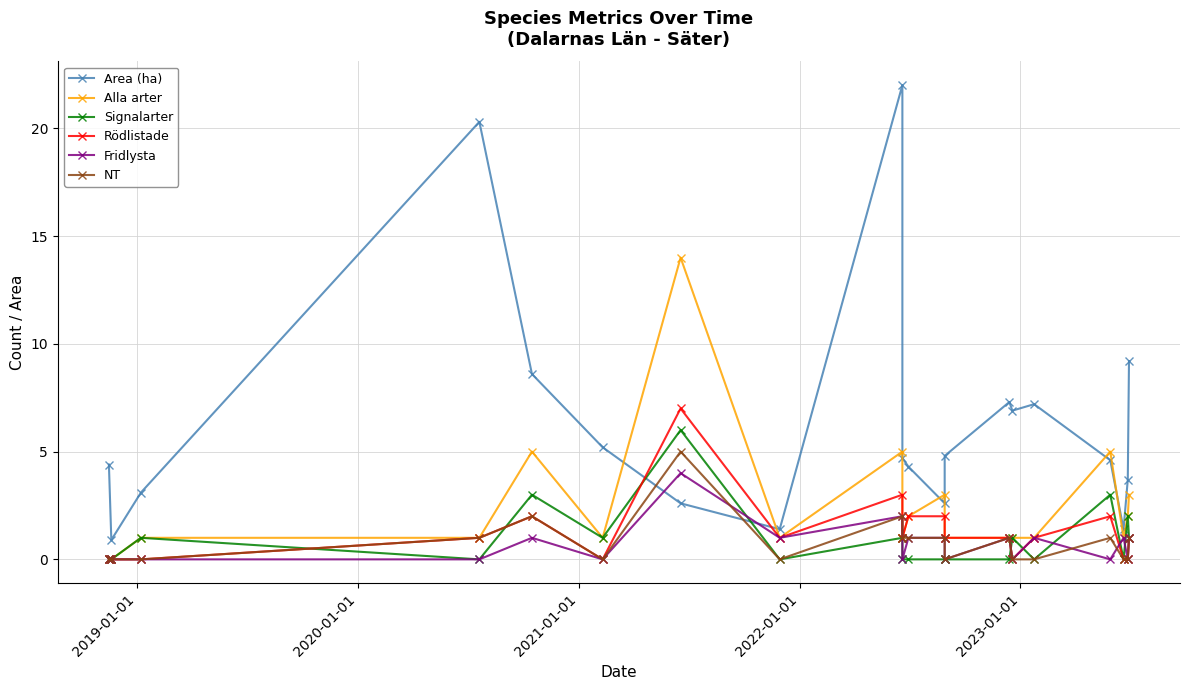

Read the Signalarter value at 2020-01-01.

1.0